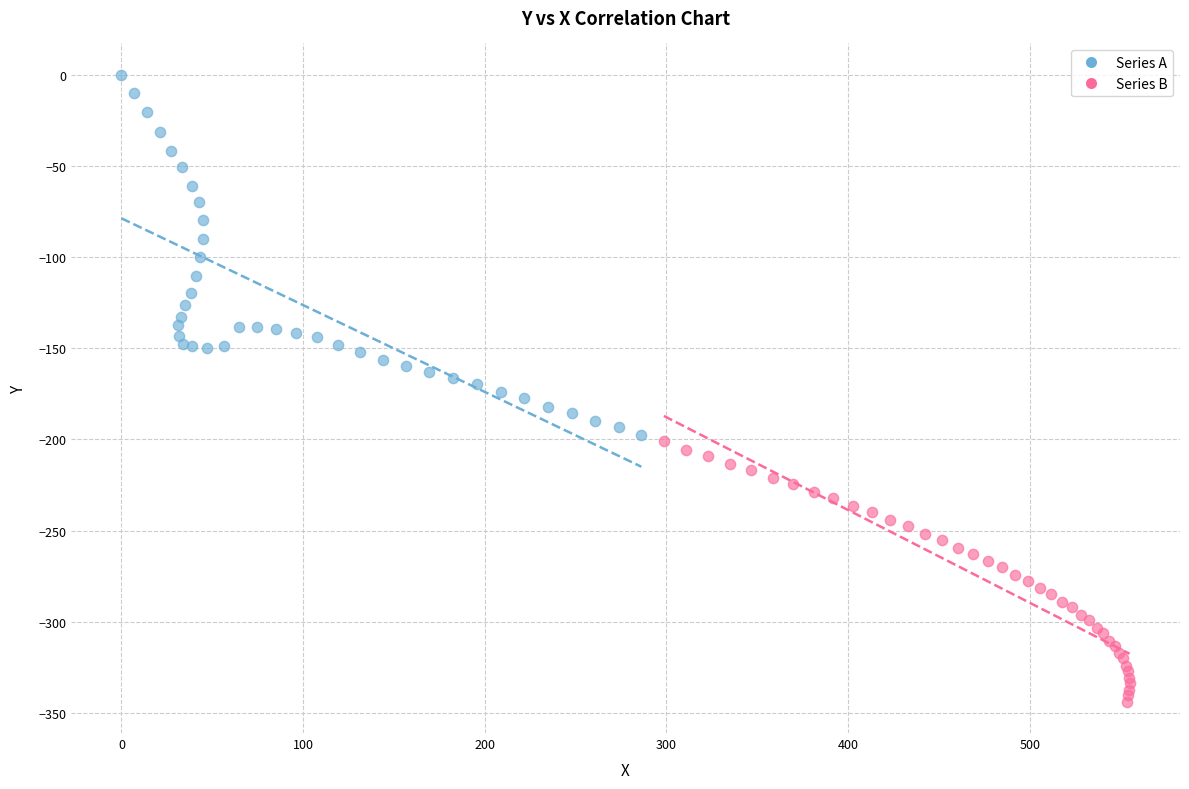

Which series has the largest Y range (max minus min)?

Series A